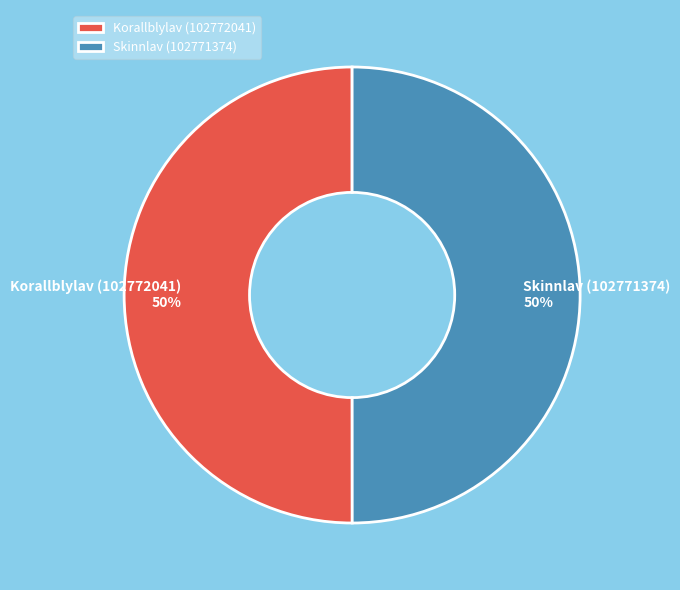

True or false: Korallblylav (102772041) accounts for 44% of the total.

False